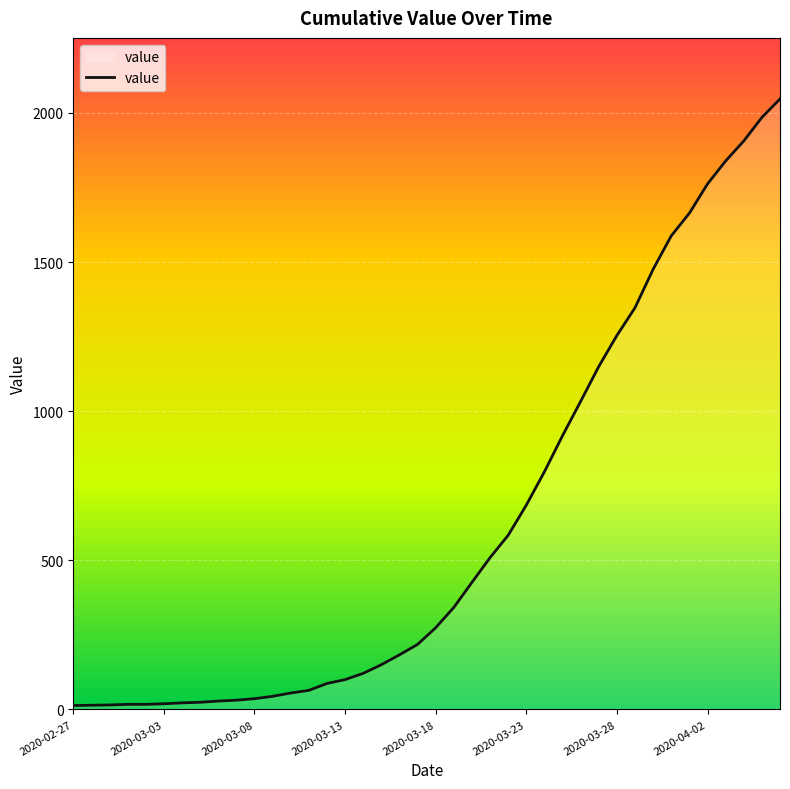

What is the difference between the second highest and second lowest values?

1971